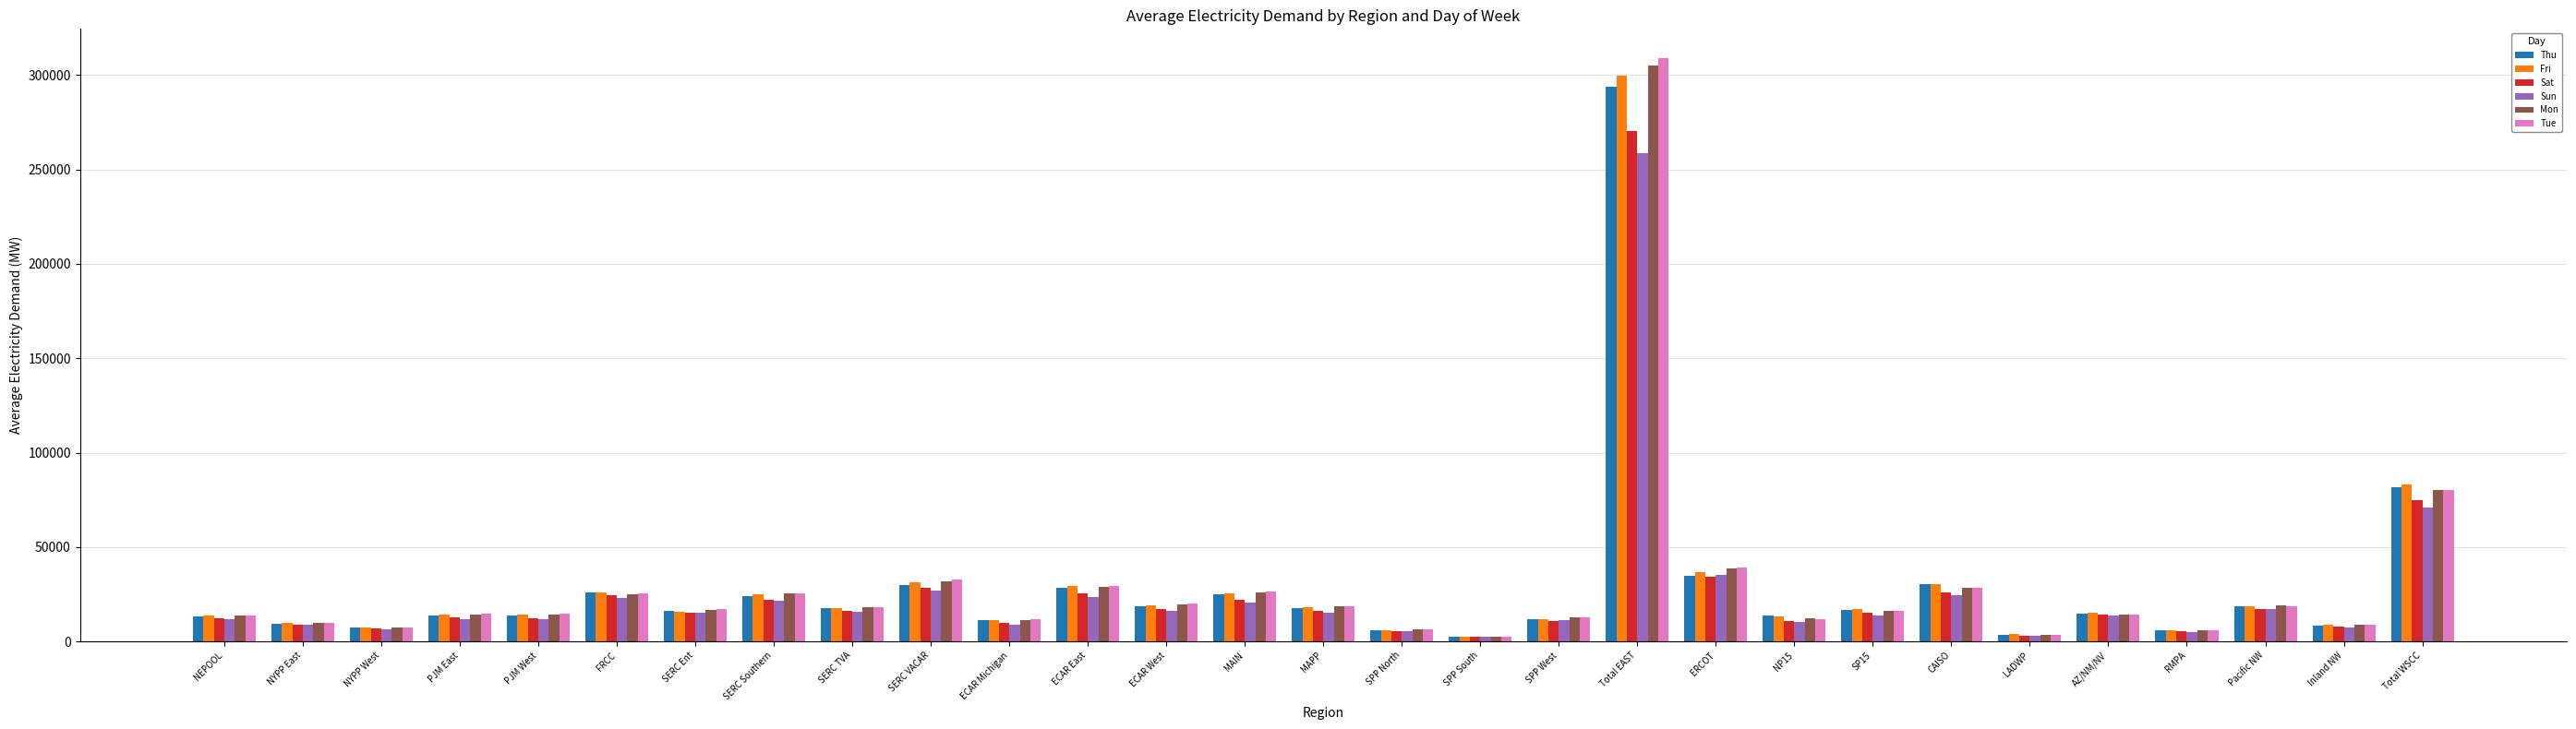

The Mon series shows 38937.3 at ERCOT. True or false?

True